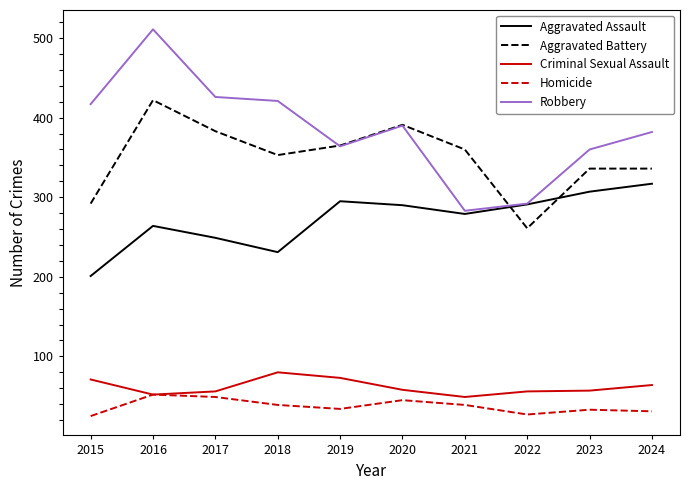

How many lines are shown in the chart?

5